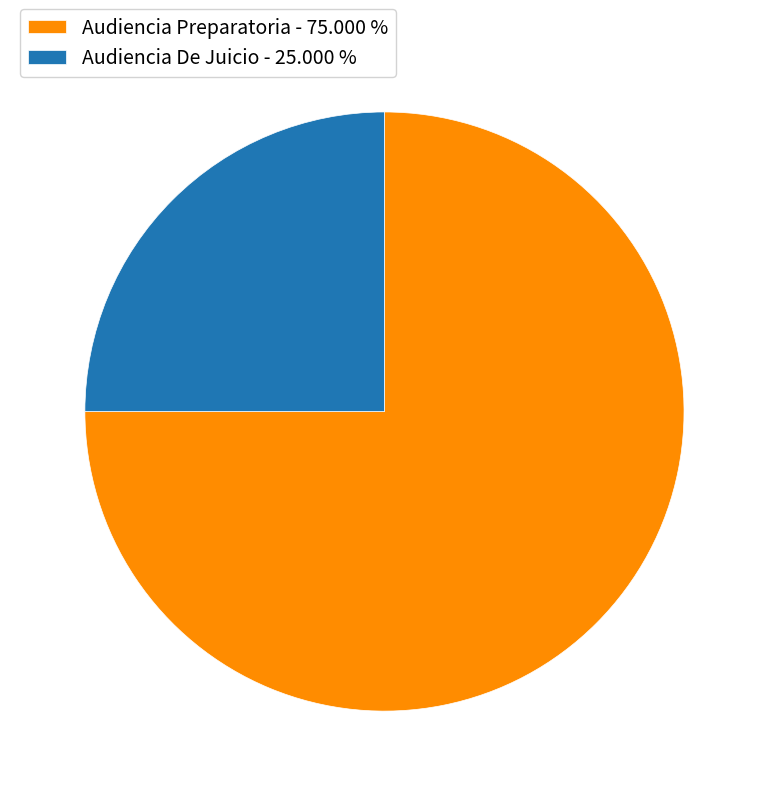

How many slices are in this pie chart?

2